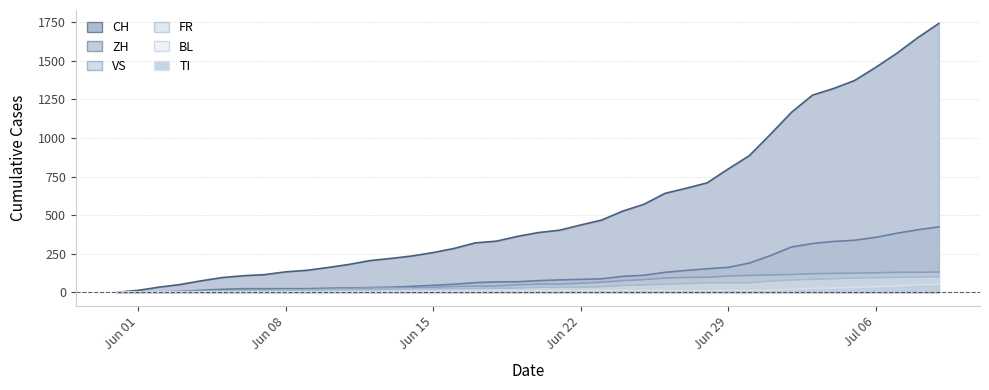

What is the difference between the second highest and minimum values in the TI series?

48